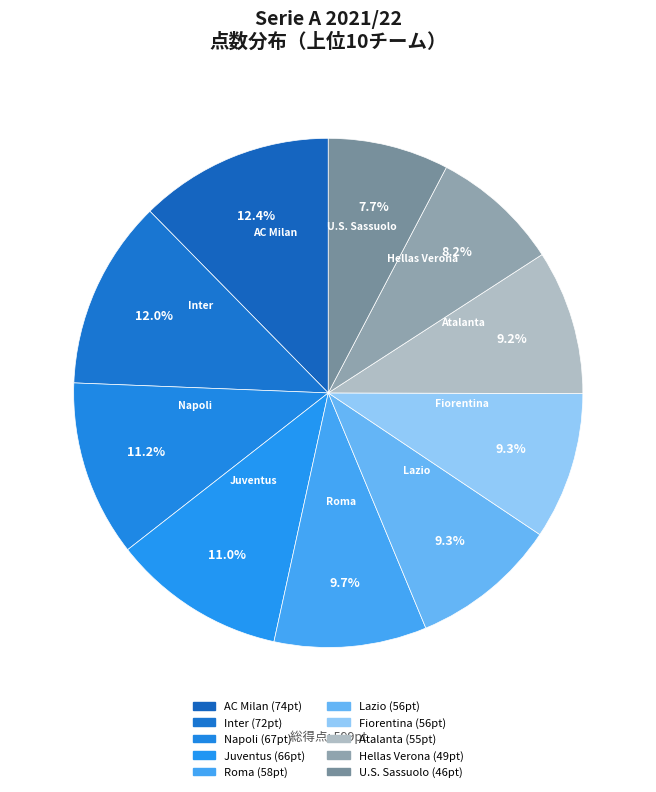

How many slices are in this pie chart?

10